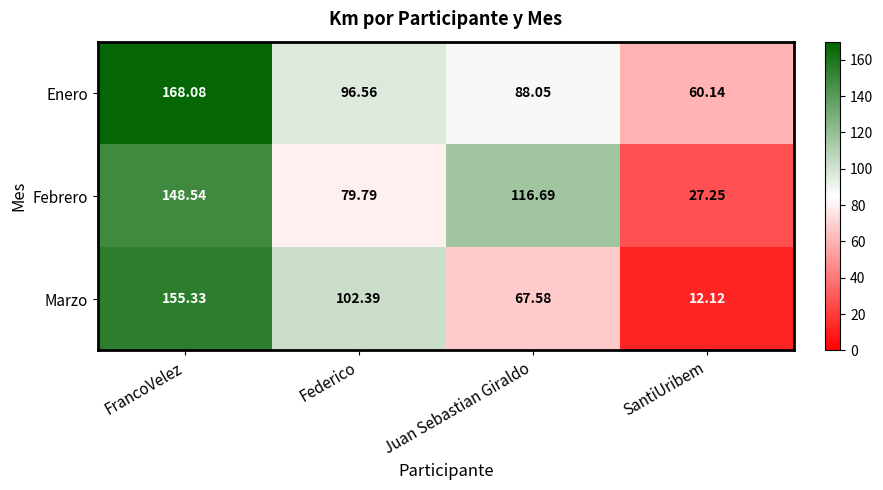

Which series changed the most between FrancoVelez and SantiUribem?

Marzo